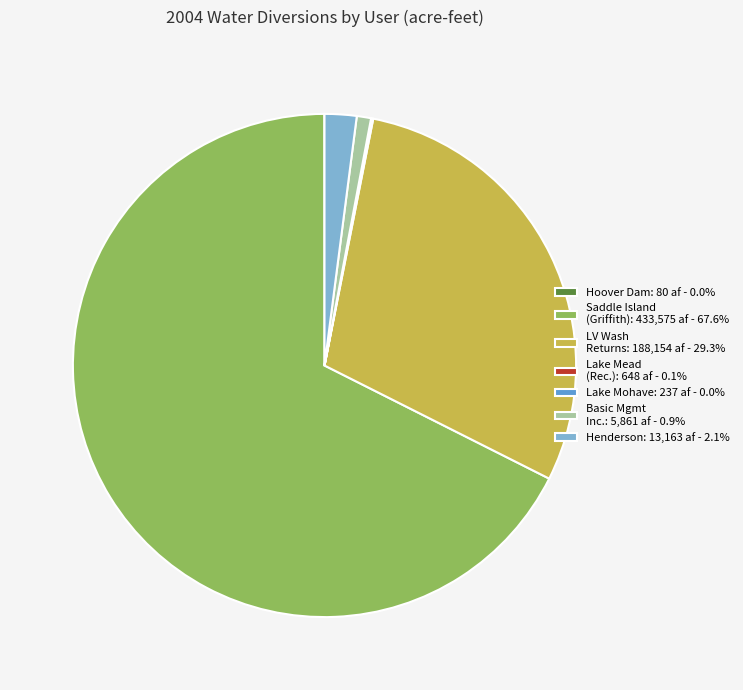

Is there any slice that represents more than half of the pie?

Yes